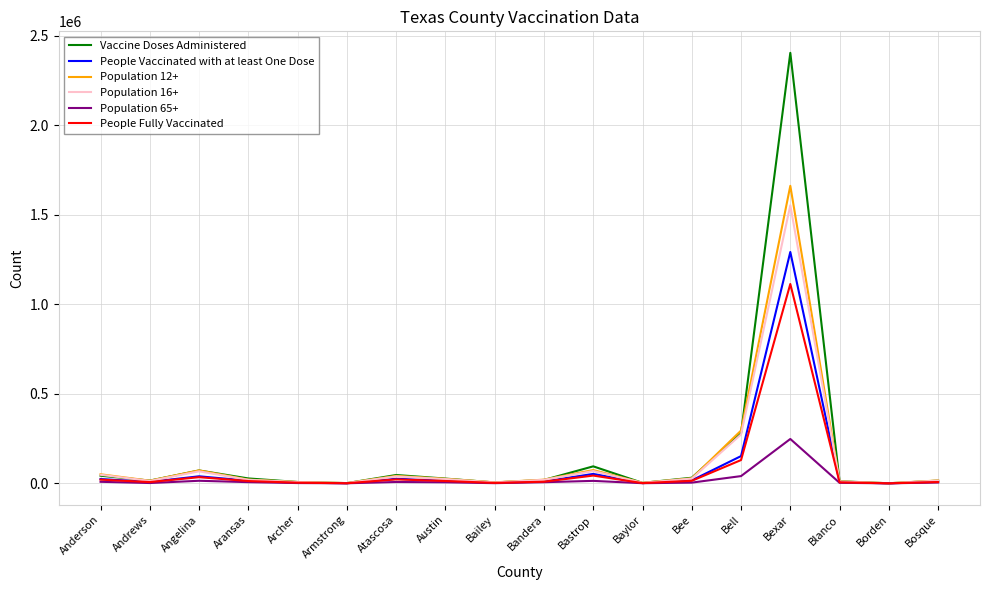

In Population 65+, how many points are higher than both neighbors (excluding endpoints)?

4